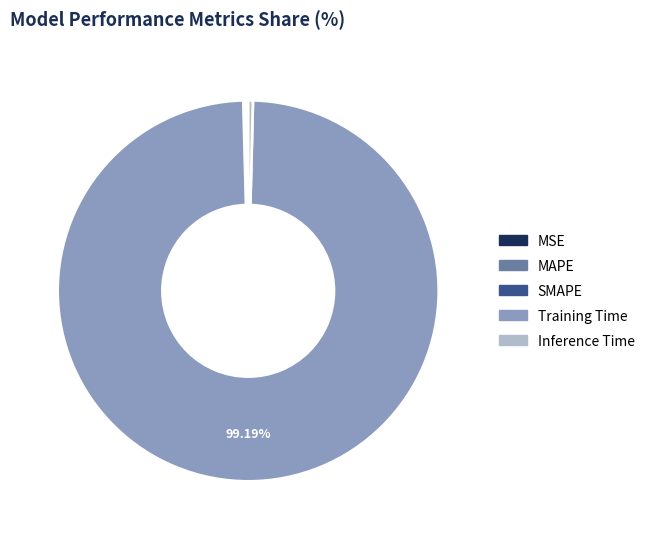

Does Training Time account for over 50% of the chart?

Yes